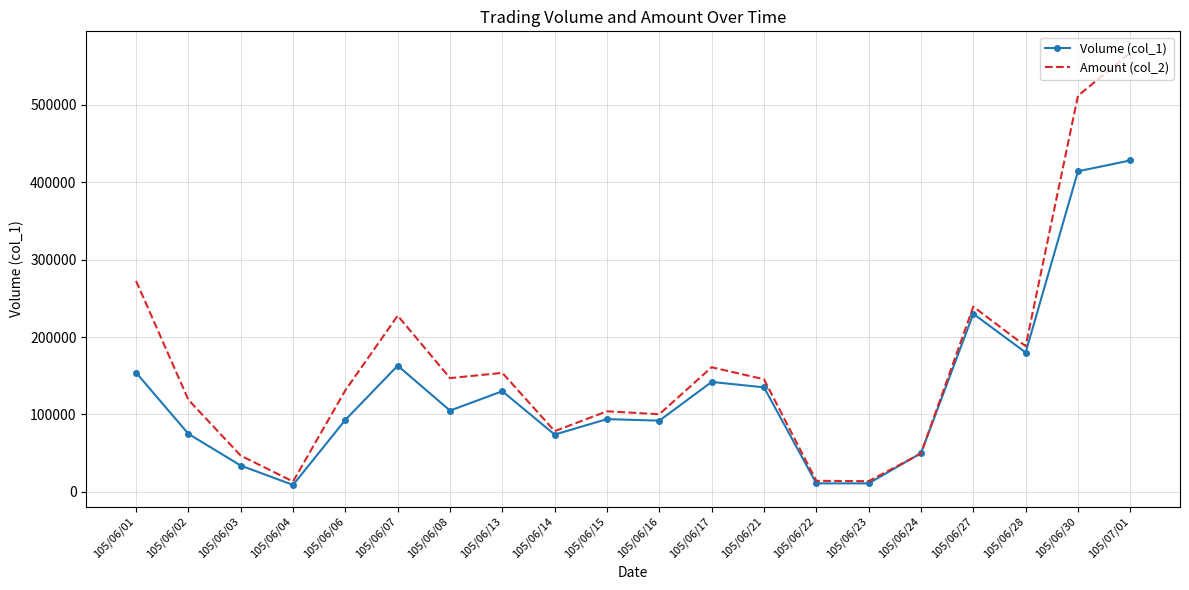

At 105/07/01, list the series in order from smallest to largest.

Volume (col_1), Amount (col_2)